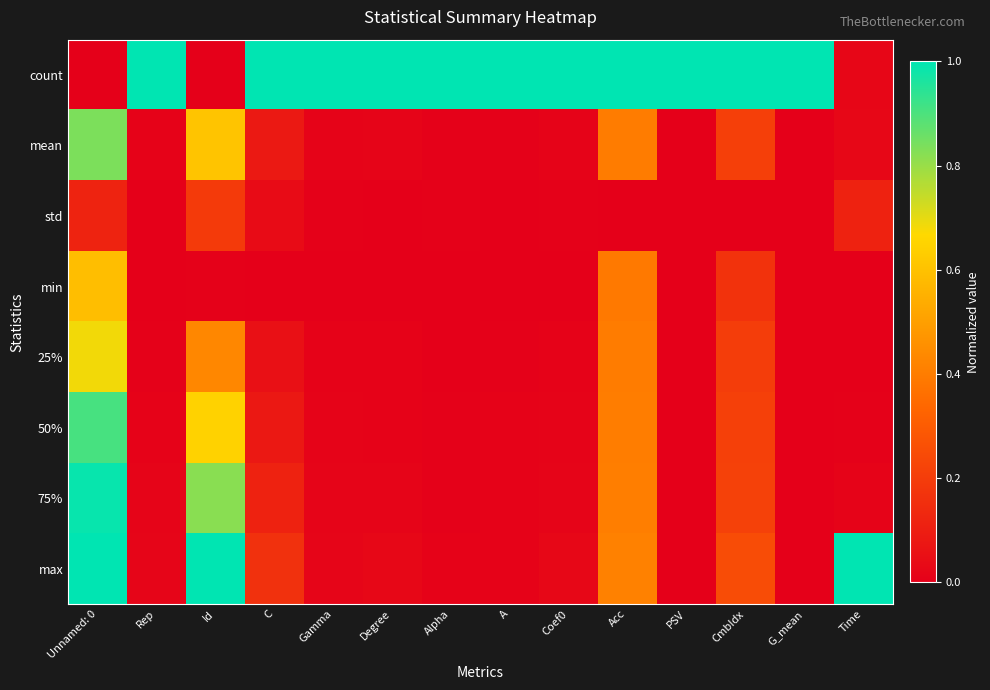

Reading left to right, extract all data points from this chart.

count: Unnamed: 0=0.0	Rep=1.0	Id=0.0	C=1.0	Gamma=1.0	Degree=1.0	Alpha=1.0	A=1.0	Coef0=1.0	Acc=1.0	PSV=1.0	CmbIdx=1.0	G_mean=1.0	Time=0.0
mean: Unnamed: 0=0.8	Rep=0.0	Id=0.6	C=0.1	Gamma=0.0	Degree=0.0	Alpha=0.0	A=0.0	Coef0=0.0	Acc=0.4	PSV=0.0	CmbIdx=0.2	G_mean=0.0	Time=0.0
std: Unnamed: 0=0.1	Rep=0.0	Id=0.2	C=0.0	Gamma=0.0	Degree=0.0	Alpha=0.0	A=0.0	Coef0=0.0	Acc=0.0	PSV=0.0	CmbIdx=0.0	G_mean=0.0	Time=0.1
min: Unnamed: 0=0.6	Rep=0.0	Id=0.0	C=0.0	Gamma=0.0	Degree=0.0	Alpha=0.0	A=0.0	Coef0=0.0	Acc=0.4	PSV=0.0	CmbIdx=0.2	G_mean=0.0	Time=0.0
25%: Unnamed: 0=0.7	Rep=0.0	Id=0.4	C=0.1	Gamma=0.0	Degree=0.0	Alpha=0.0	A=0.0	Coef0=0.0	Acc=0.4	PSV=0.0	CmbIdx=0.2	G_mean=0.0	Time=0.0
50%: Unnamed: 0=0.9	Rep=0.0	Id=0.6	C=0.1	Gamma=0.0	Degree=0.0	Alpha=0.0	A=0.0	Coef0=0.0	Acc=0.4	PSV=0.0	CmbIdx=0.2	G_mean=0.0	Time=0.0
75%: Unnamed: 0=1.0	Rep=0.0	Id=0.8	C=0.1	Gamma=0.0	Degree=0.0	Alpha=0.0	A=0.0	Coef0=0.0	Acc=0.4	PSV=0.0	CmbIdx=0.2	G_mean=0.0	Time=0.0
max: Unnamed: 0=1.0	Rep=0.0	Id=1.0	C=0.2	Gamma=0.0	Degree=0.0	Alpha=0.0	A=0.0	Coef0=0.0	Acc=0.4	PSV=0.0	CmbIdx=0.3	G_mean=0.0	Time=1.0